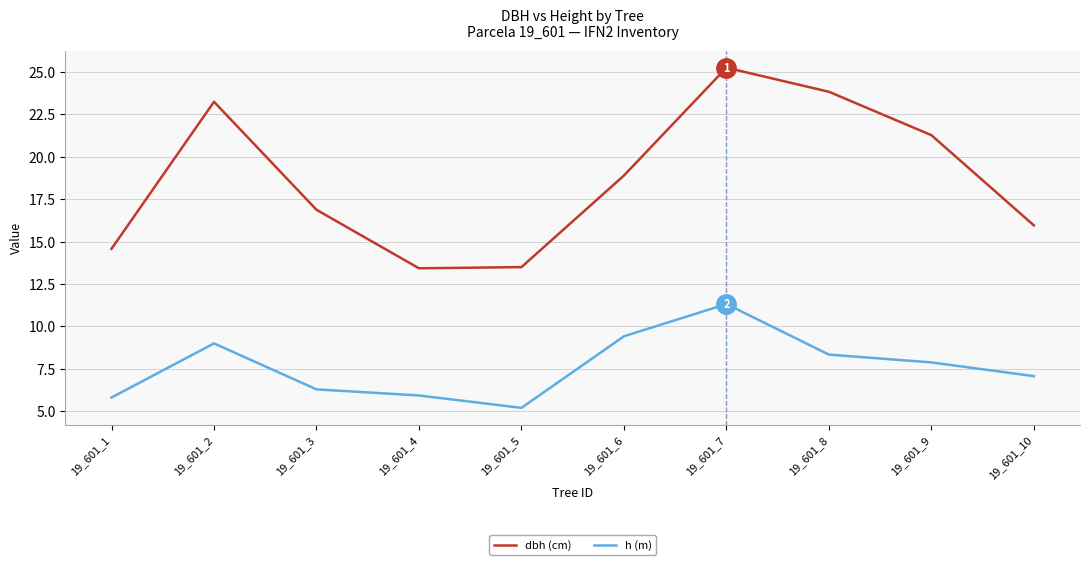

At 19_601_1, list the series in order from largest to smallest.

dbh (cm), h (m)